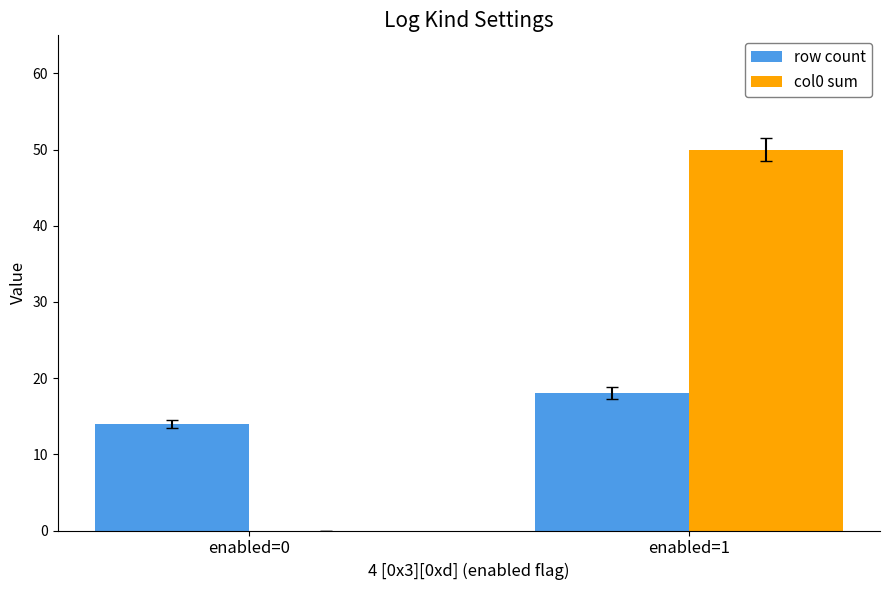

Between enabled=0 and enabled=1, which series saw the biggest shift?

col0 sum